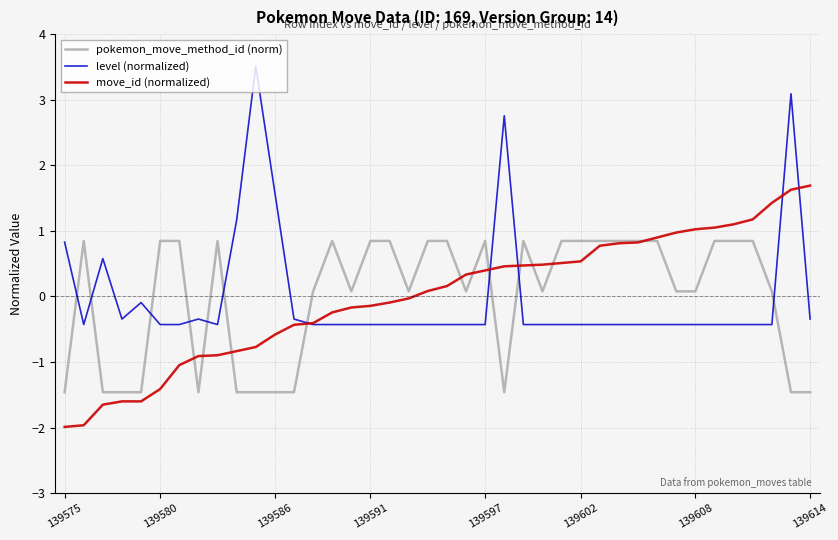

True or false: pokemon_move_method_id (norm) and level (normalized) intersect in this chart.

True